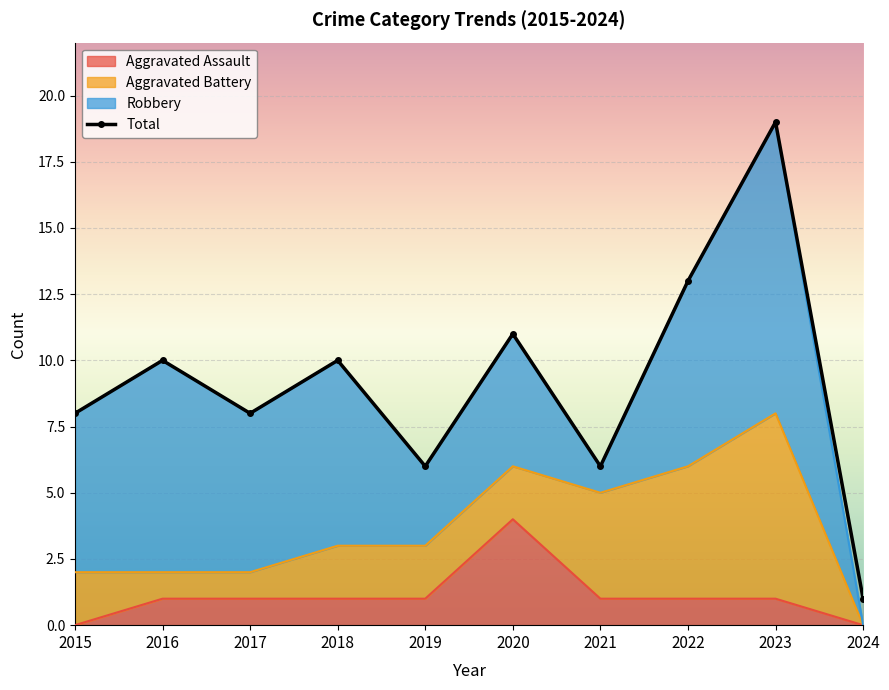

The chart shows a value of 11 at 2017. True or false?

False